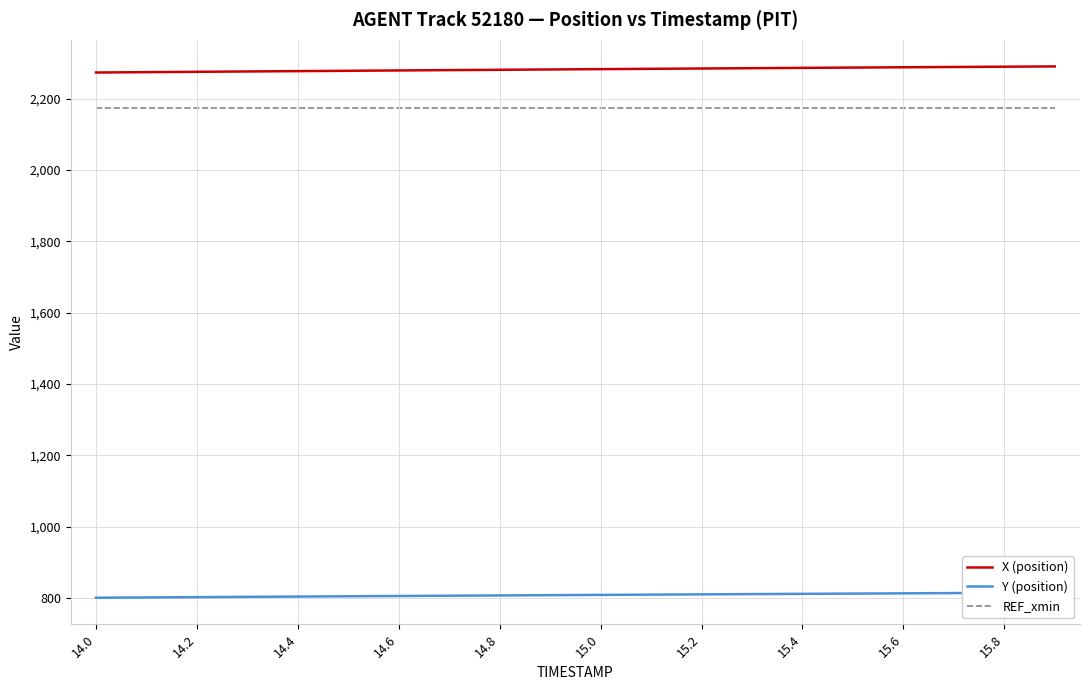

True or false: X (position) and REF_xmin cross at least once.

False